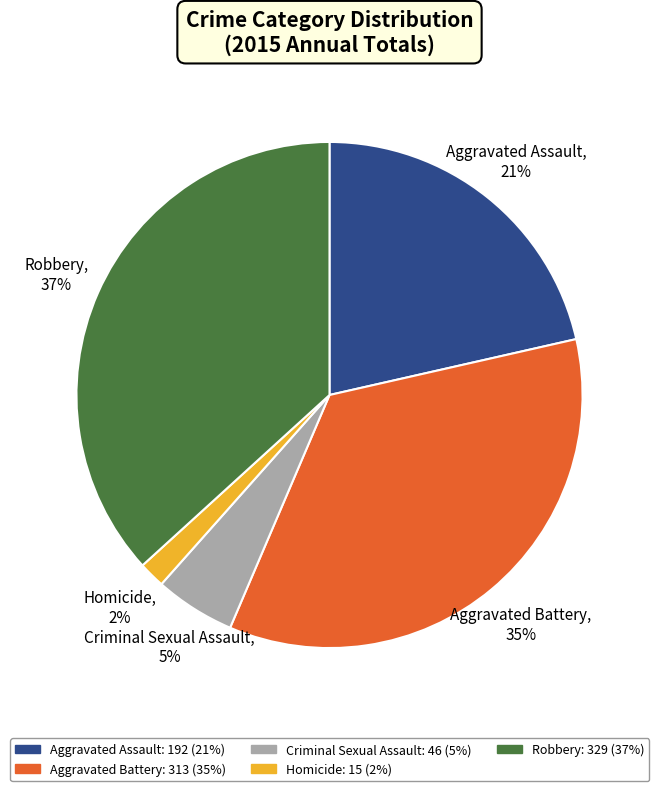

Does any single category account for the majority?

No